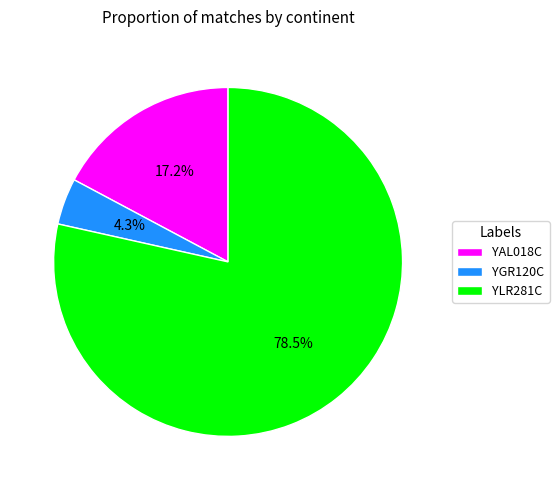

Which has a higher value, YGR120C or YAL018C?

YAL018C